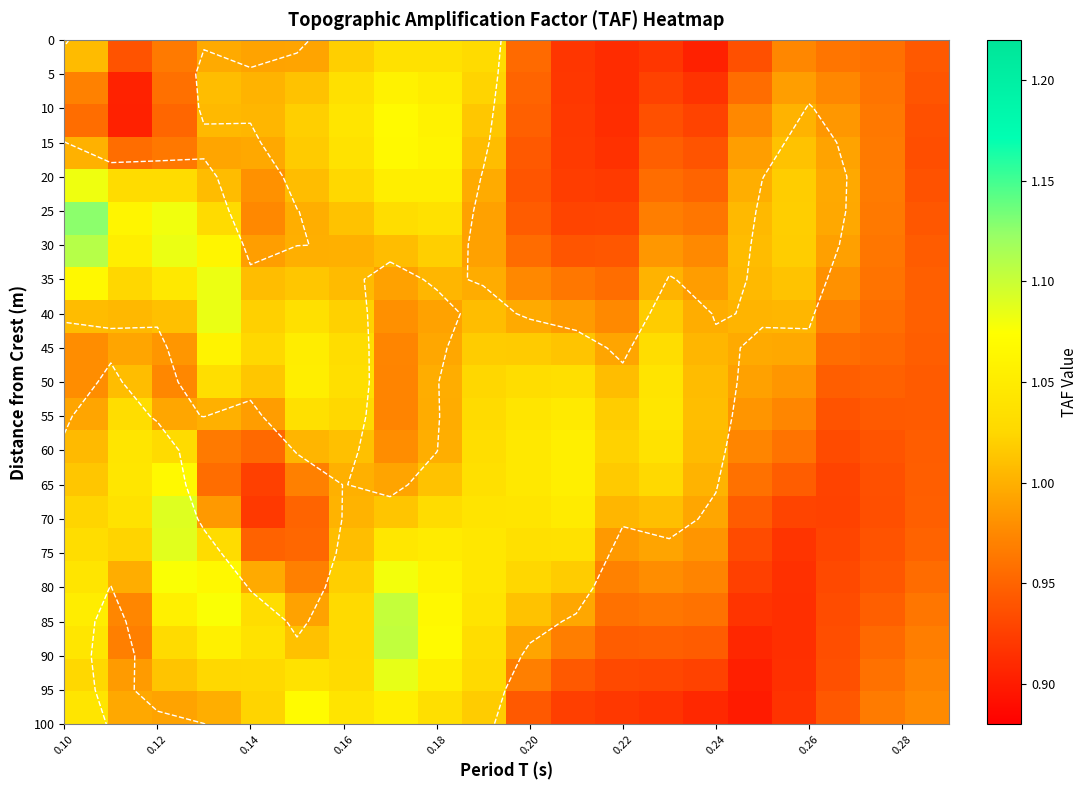

Count the number of categories in the chart.

20